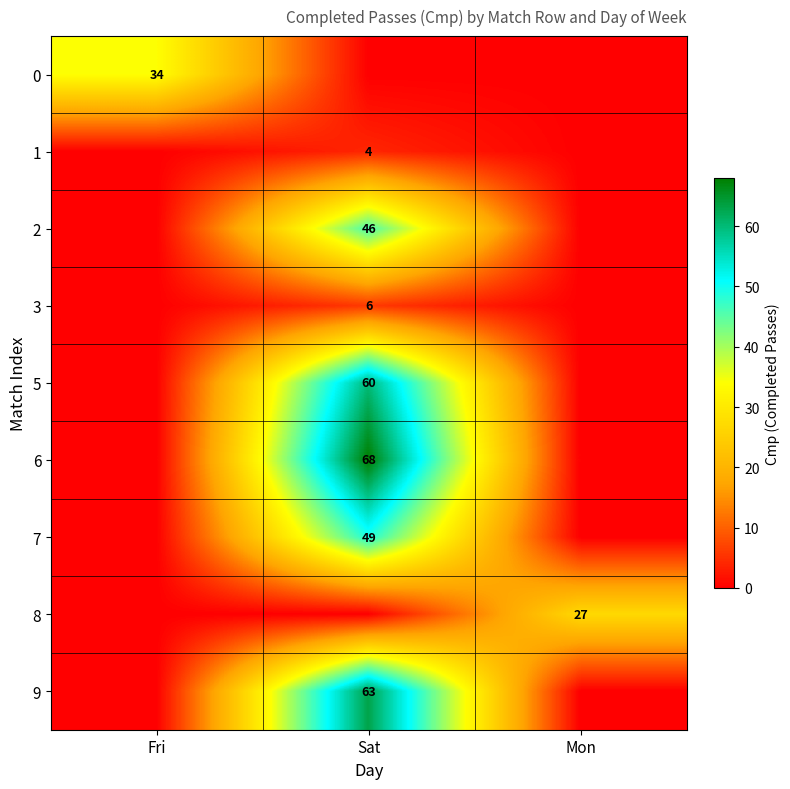

True or false: 0 has a value of 12 at Fri.

False